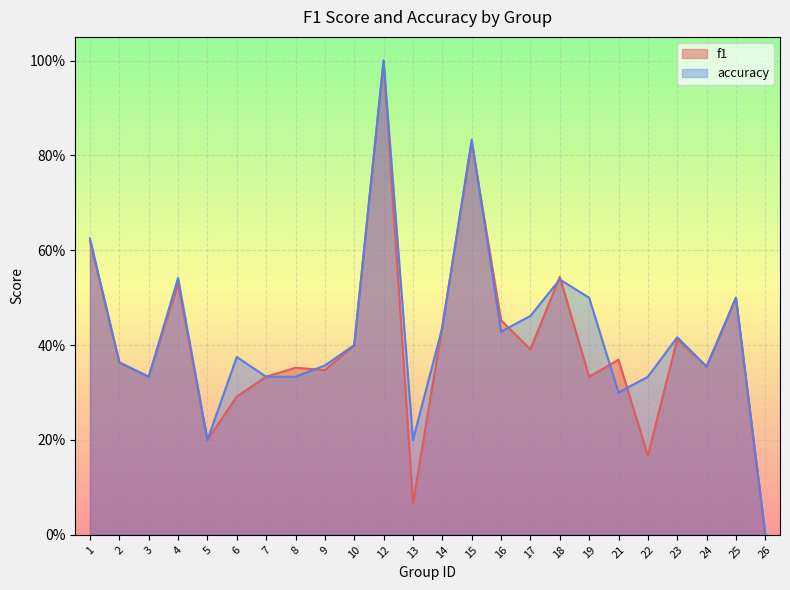

What are all the series names shown in the legend?

f1, accuracy